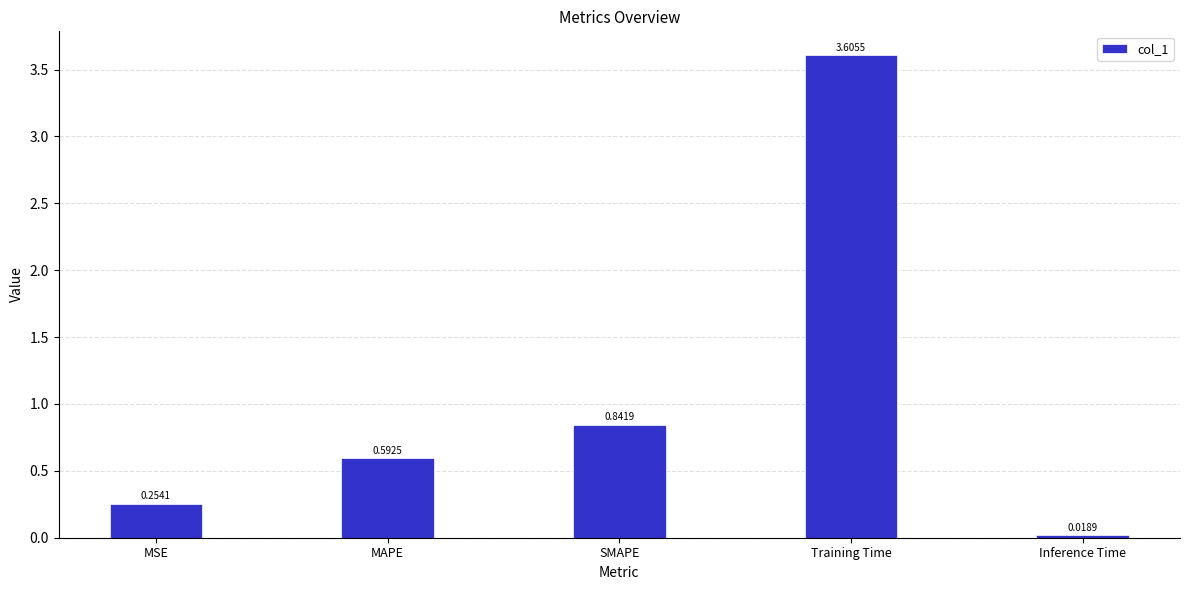

What is the difference between the maximum and minimum values?

3.6